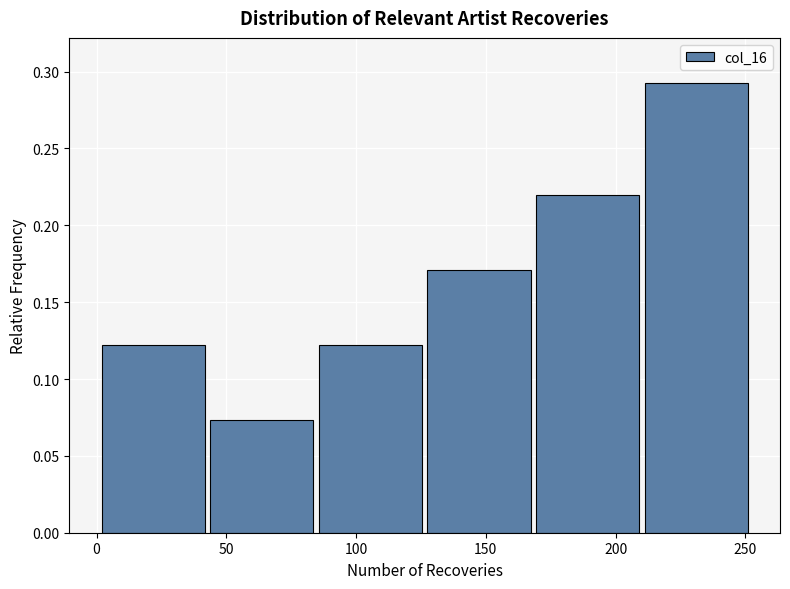

Reading left to right, list every bar in this chart as the range it spans on the x-axis followed by its height. Neither the bar edges nor the heights are printed on the chart, so give them approximately, as read against the axes.

0 to 45: 0.120
45 to 85: 0.075
85 to 130: 0.120
130 to 170: 0.170
170 to 210: 0.220
210 to 255: 0.295